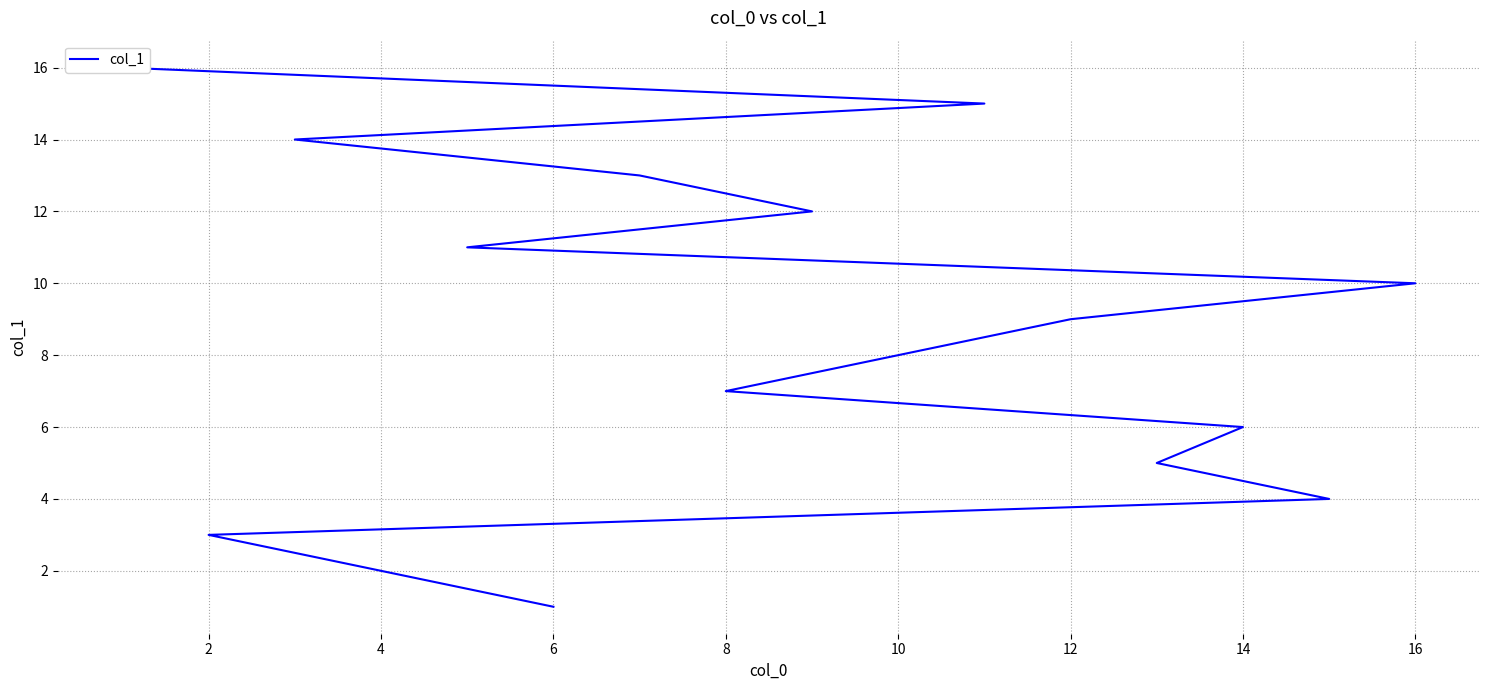

True or false: the data shows 3 at 4.

False